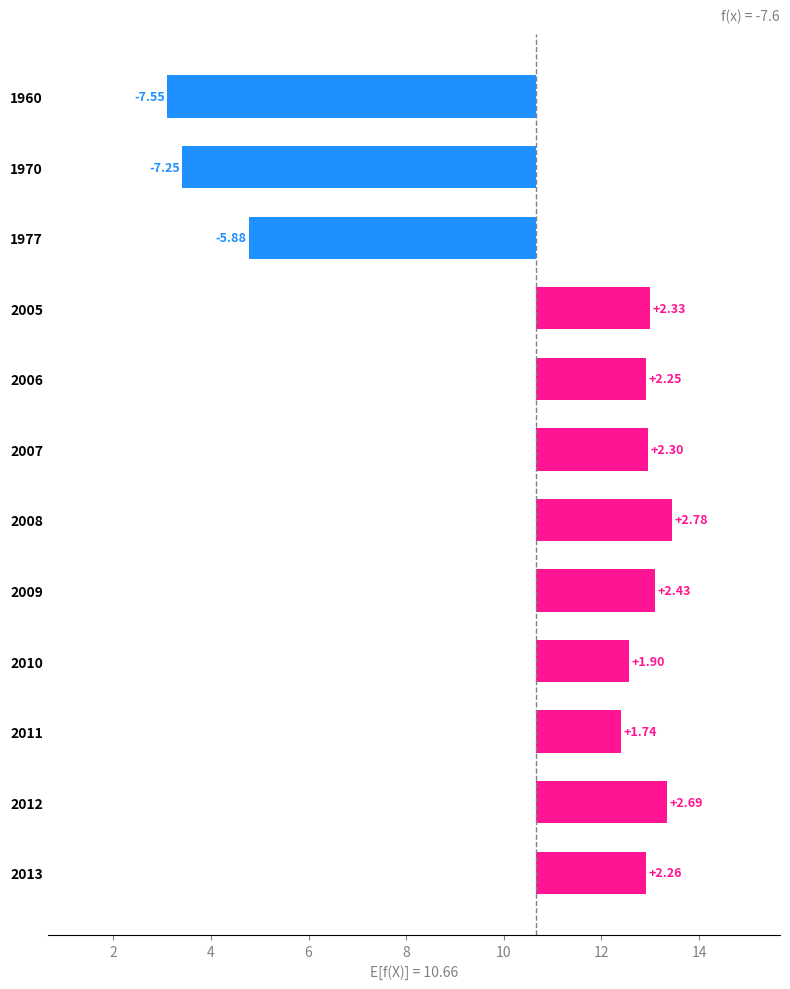

What is the ratio of the value at 2005 to the value at 2006?

1.0